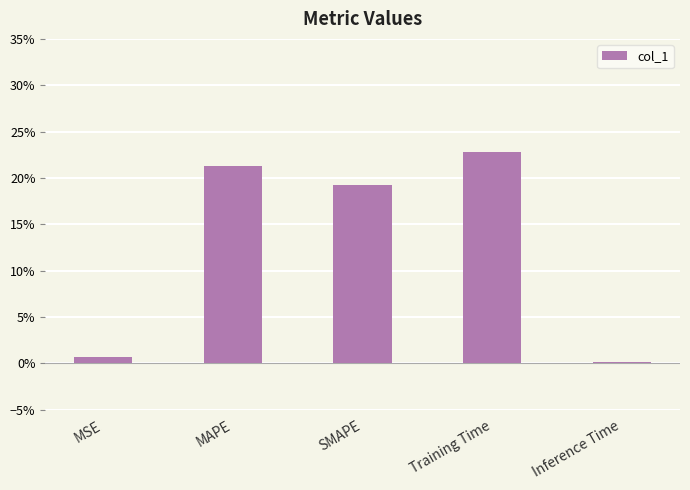

What is the label of the 2nd bar from the right?

Training Time